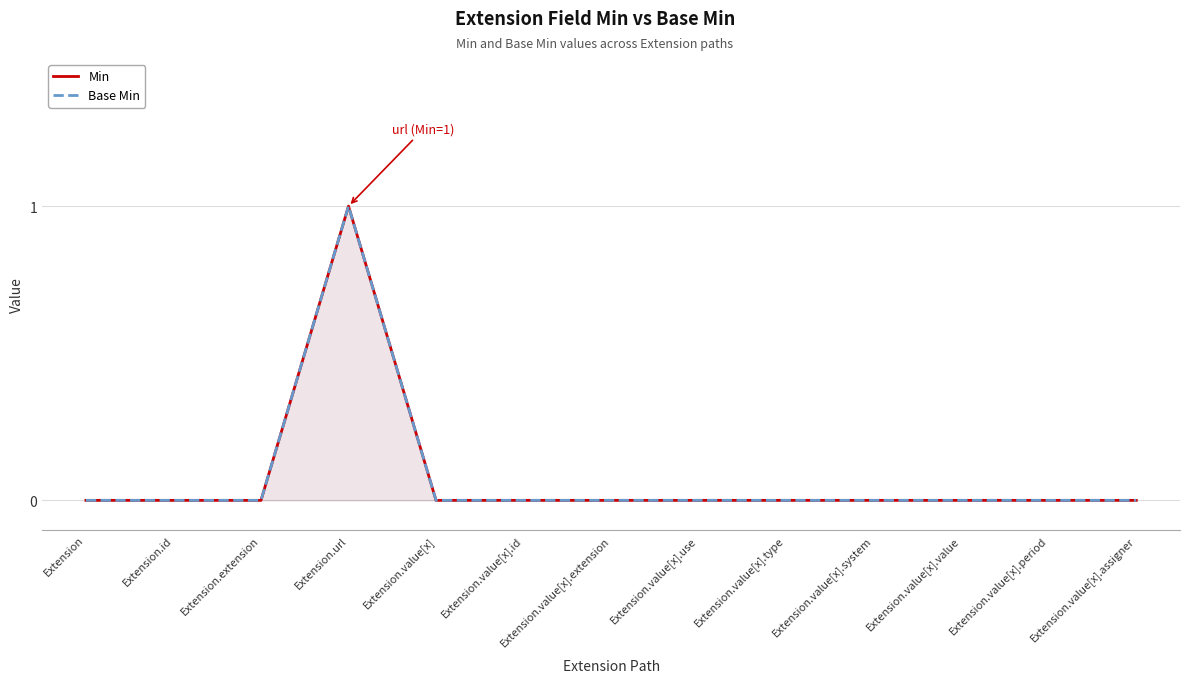

Where is Base Min nearest to the value 0?

Extension